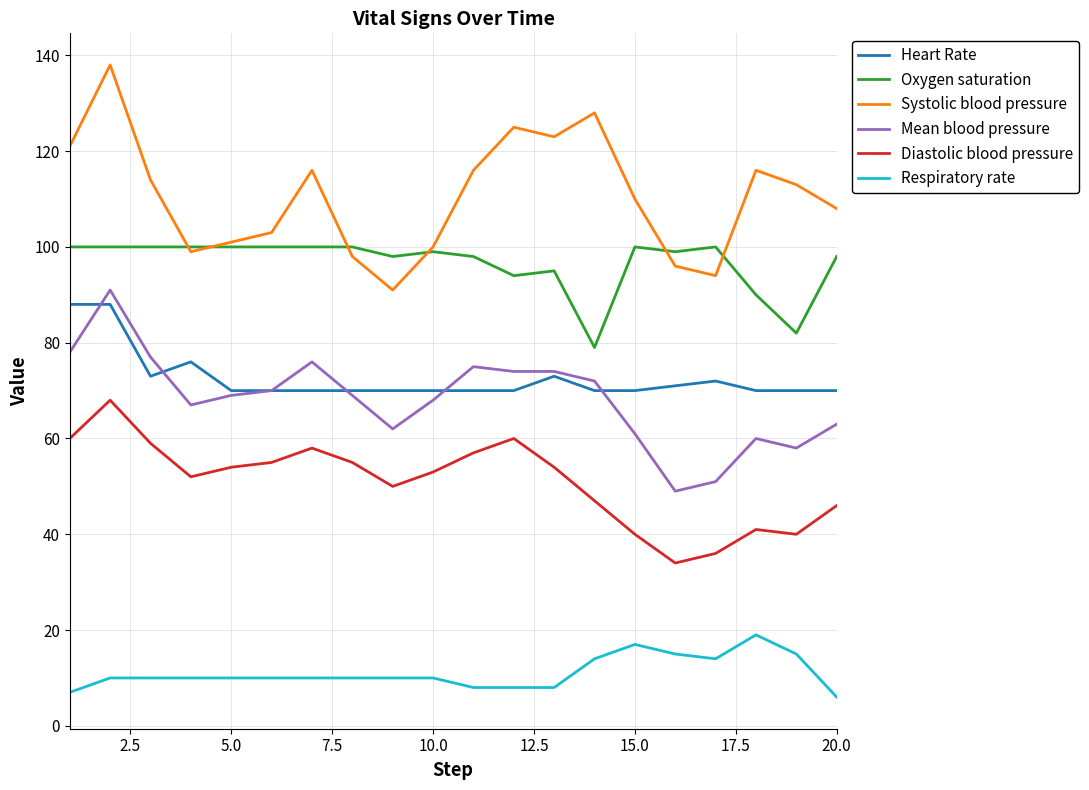

Which series has the widest spread of values?

Systolic blood pressure